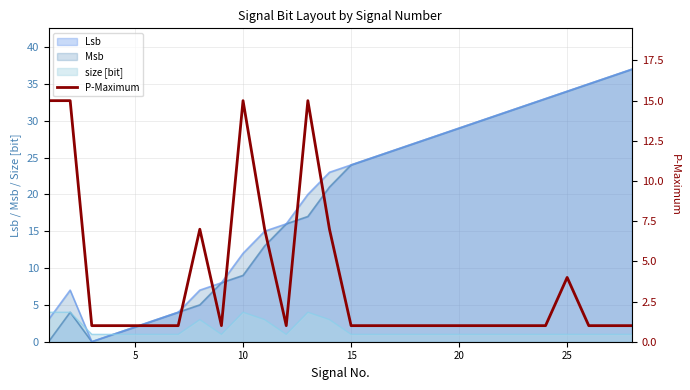

What is the highest value of the Lsb series?

37